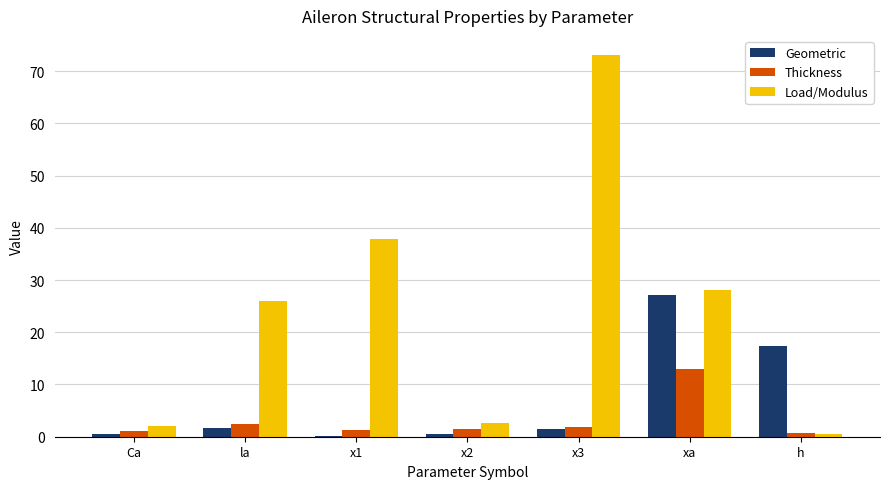

Which series has the largest total across all categories?

Load/Modulus